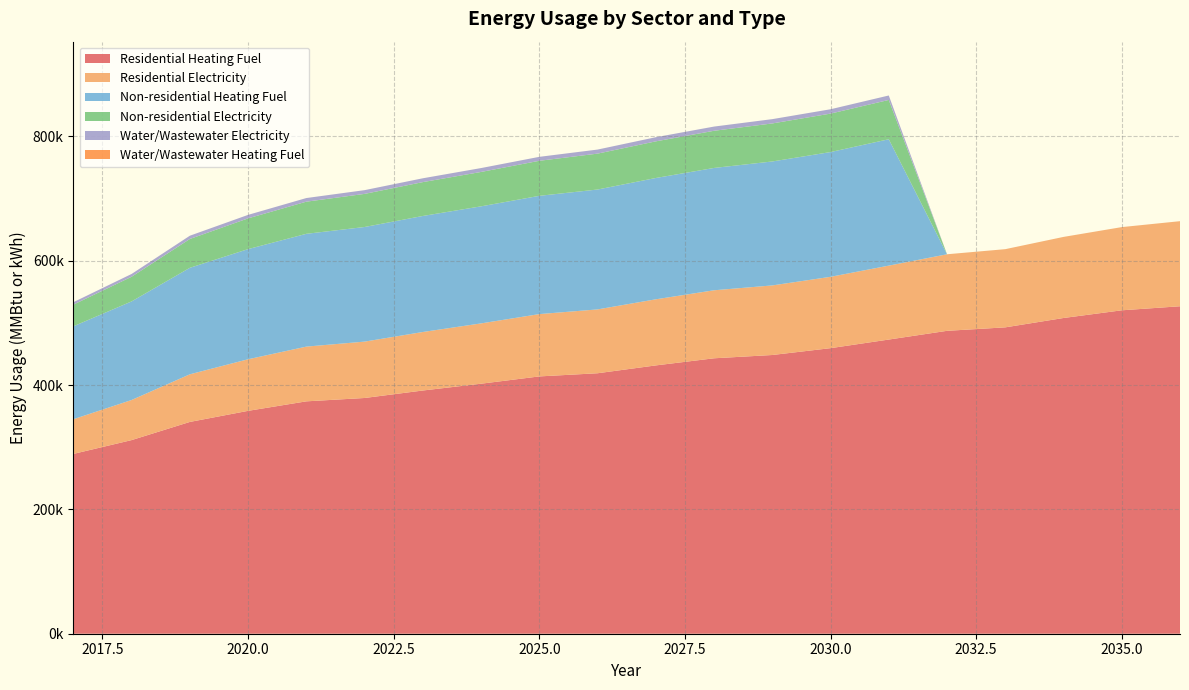

Reading left to right, transcribe all the data shown in this chart.

Residential Heating Fuel: 289268.3	311477.6	340705.8	358543.4	373821.3	379223.1	391255.2	402209.6	413923.5	419019.2	431627.5	443084.4	448376.4	459380.2	473226.0	487268.1	492854.2	507900.9	520277.2	526782.2
Residential Electricity: 55797.1	64517.5	76608.7	82981.3	88046.7	90683.0	94117.6	97010.0	100252.2	102700.6	106340.6	109412.3	111930.6	114761.9	118922.2	123152.5	125775.7	130443.2	133842.8	136872.6
Non-residential Heating Fuel: 149476.9	158614.9	171342.9	177217.3	181460.0	184397.2	186681.7	188313.5	190271.6	192882.5	195167.0	196798.8	199409.7	200715.1	203326.0	0.0	0.0	0.0	0.0	0.0
Non-residential Electricity: 34841.1	39656.8	46364.4	49460.3	51696.2	53244.1	54448.0	55308.0	56339.9	57715.8	58919.8	59779.7	61155.7	61843.6	63219.5	0.0	0.0	0.0	0.0	0.0
Water/Wastewater Electricity: 3941.2	4486.0	5244.8	5594.9	5847.9	6023.0	6159.2	6256.4	6373.2	6528.8	6665.0	6762.3	6917.9	6995.8	7151.4	0.0	0.0	0.0	0.0	0.0
Water/Wastewater Heating Fuel: 0.0	0.0	0.0	0.0	0.0	0.0	0.0	0.0	0.0	0.0	0.0	0.0	0.0	0.0	0.0	0.0	0.0	0.0	0.0	0.0